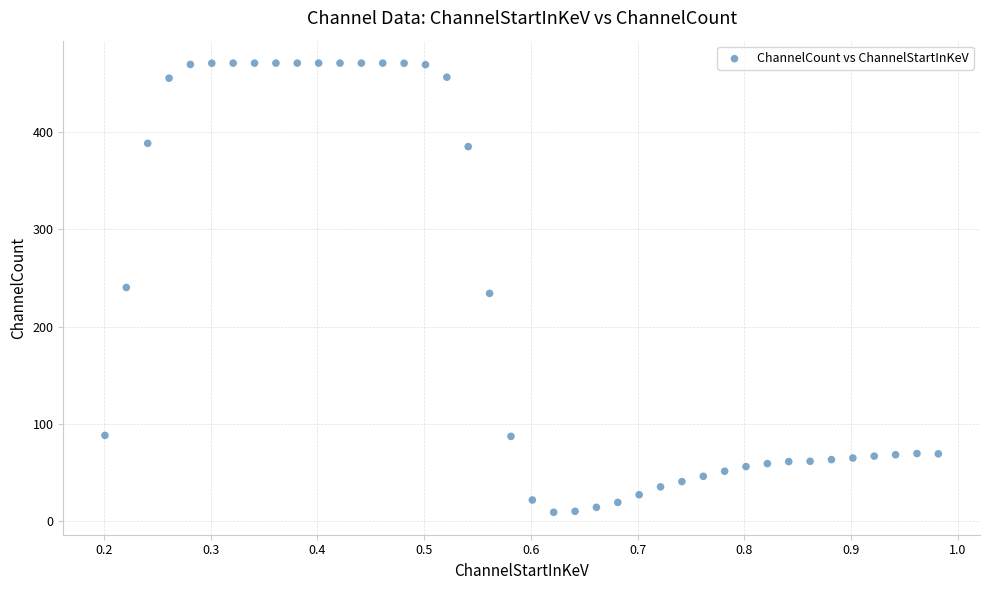

What is the range of Y values (max minus min)?

461.6